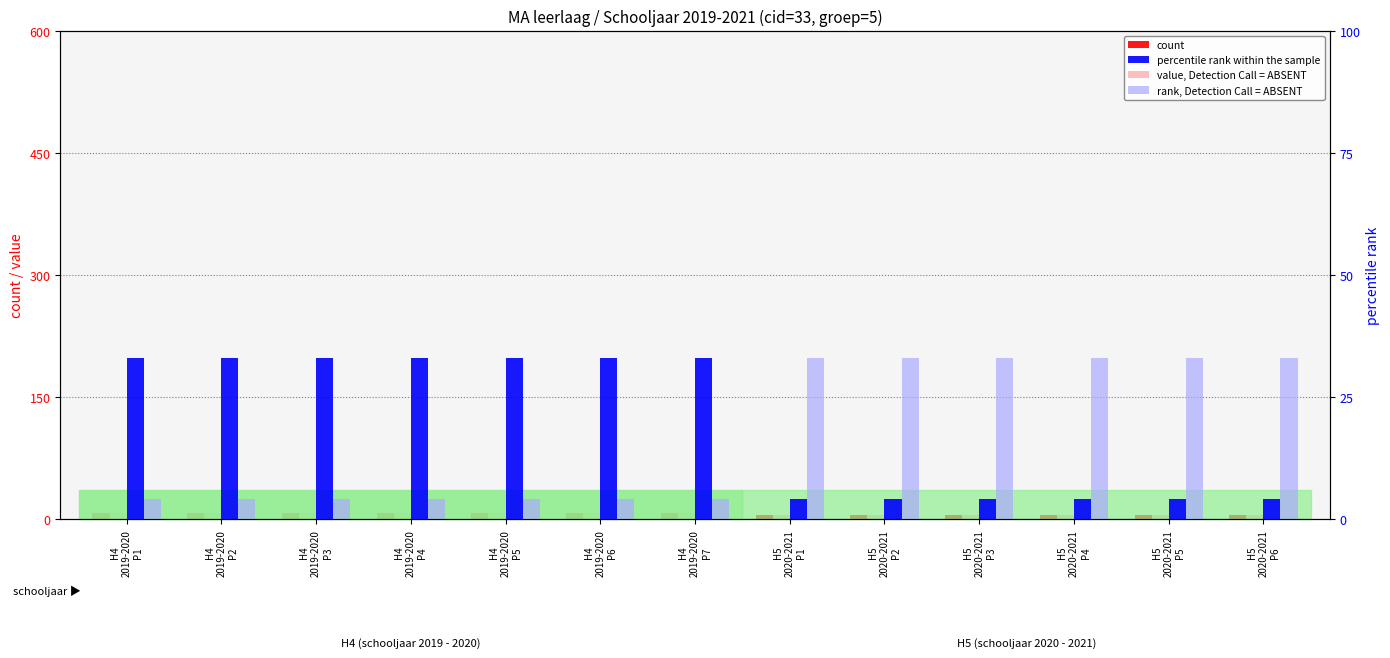

What position from the right is H4
2019-2020
P4?

10